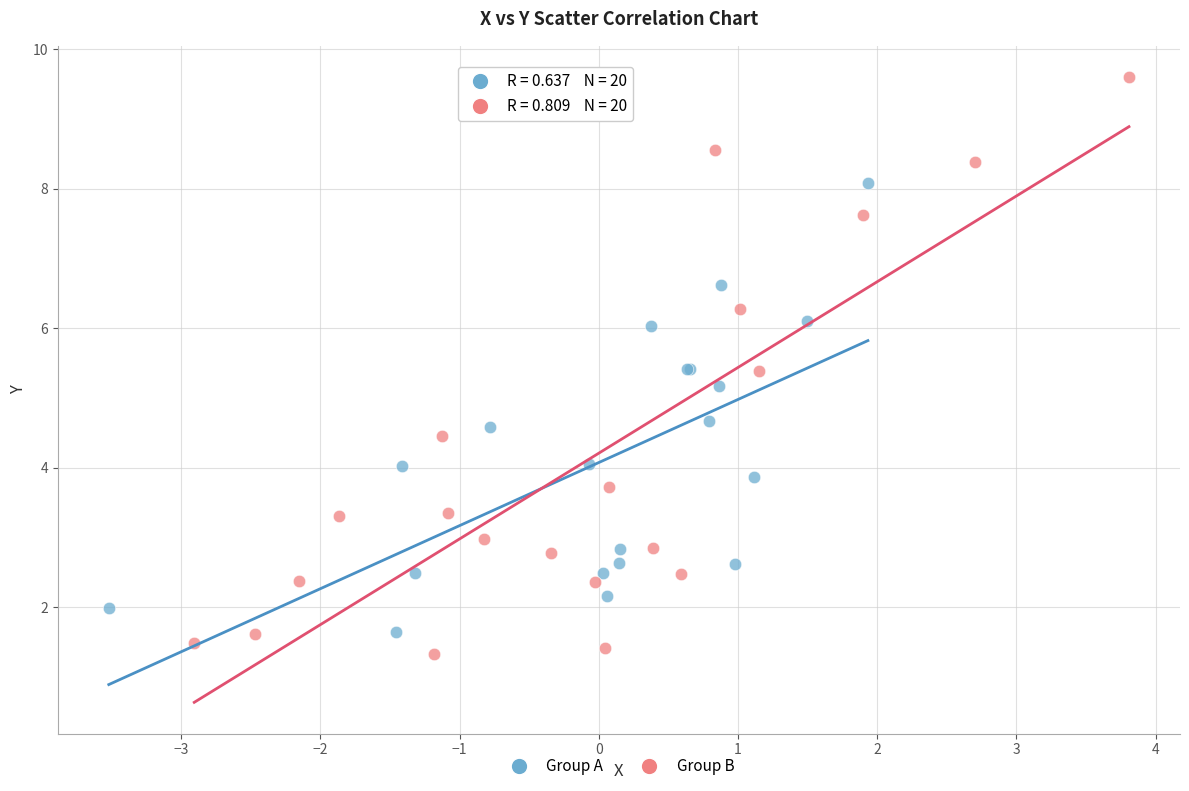

Which series reaches the maximum Y coordinate?

Group B